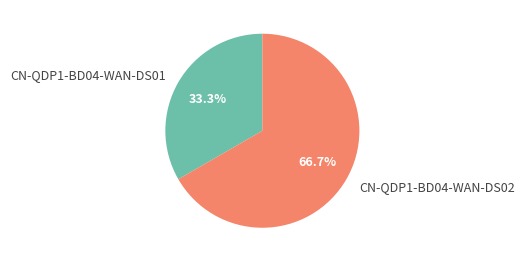

Count the number of slices in the pie.

2